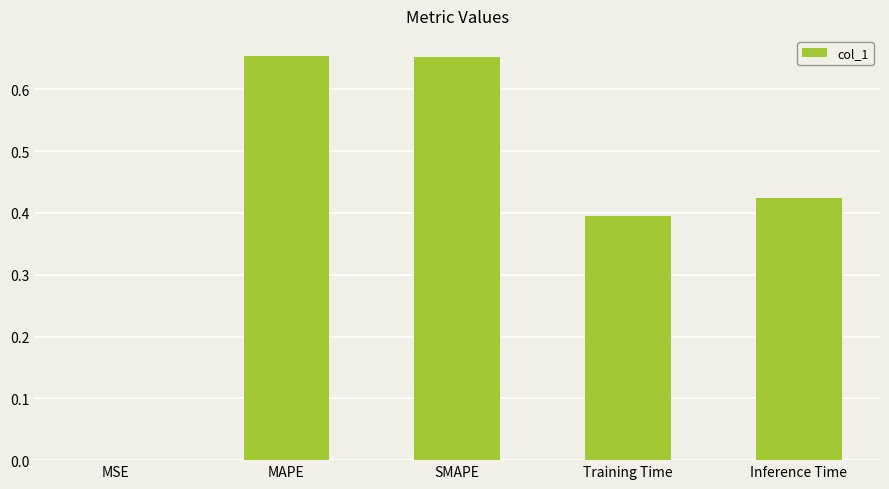

Which has a higher value, Inference Time or SMAPE?

SMAPE